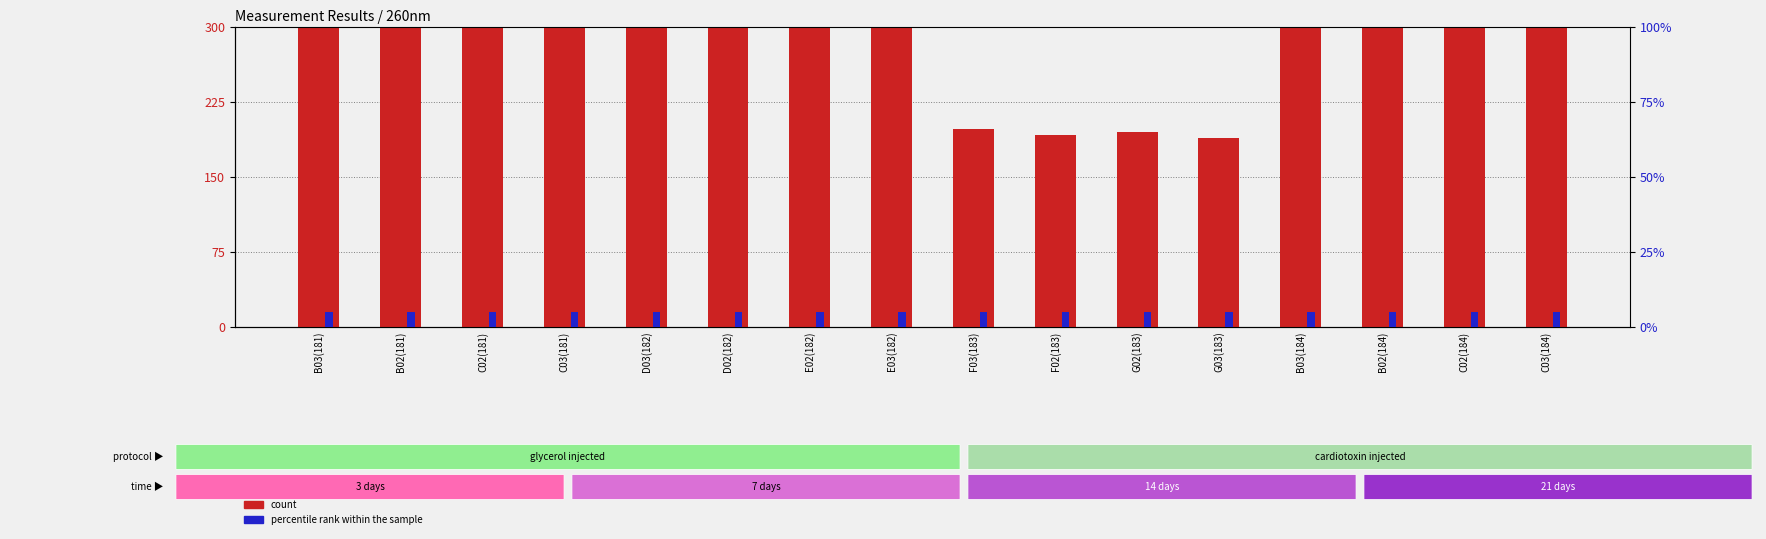

Is the value of percentile rank within the sample at D02(182) greater than the value of count at B03(184)?

No